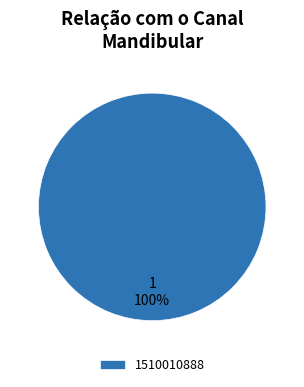

True or false: 1510010888 accounts for 100% of the total.

True